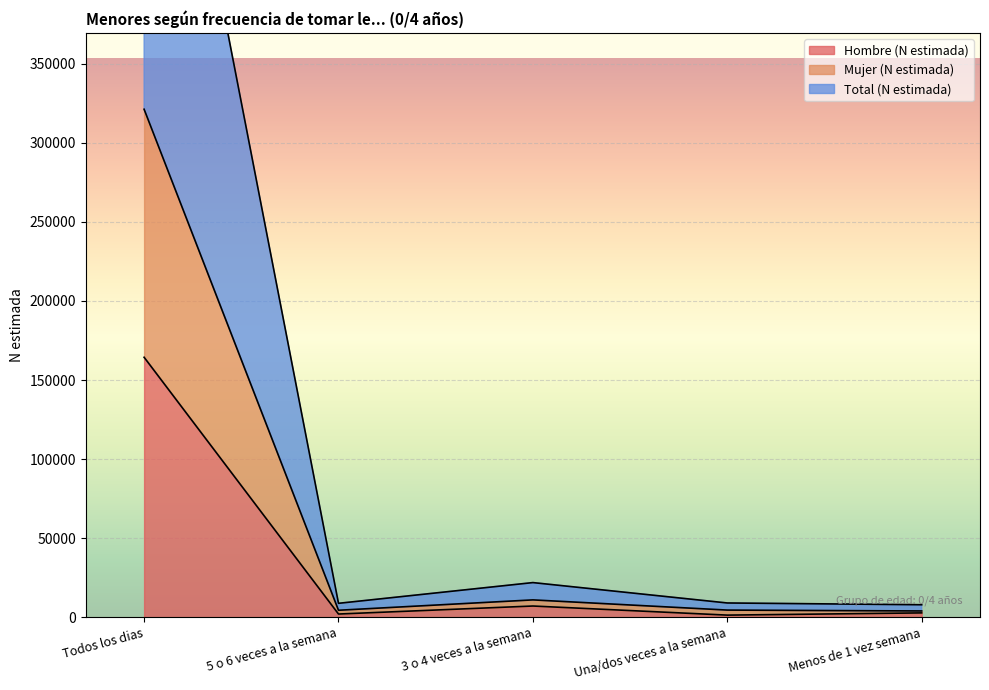

What is the greatest value displayed?

642480